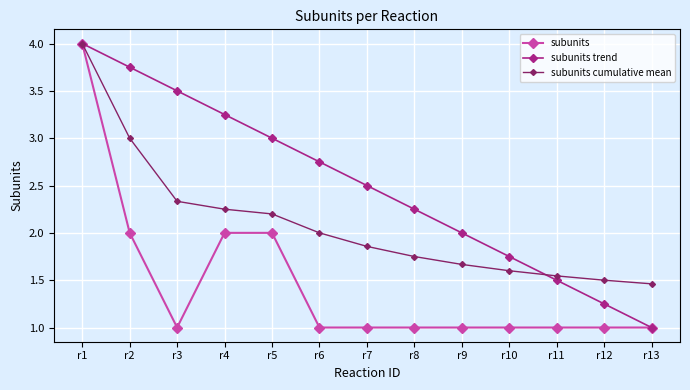

What is the total value across all series at r11?

4.0